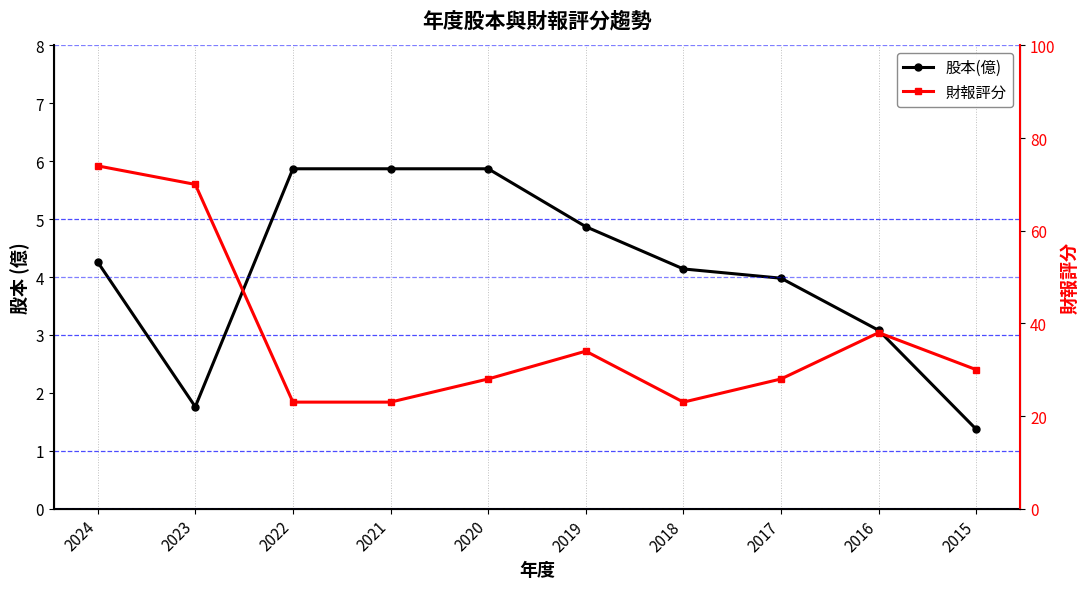

Which category has the highest value in the 財報評分 series?

2024